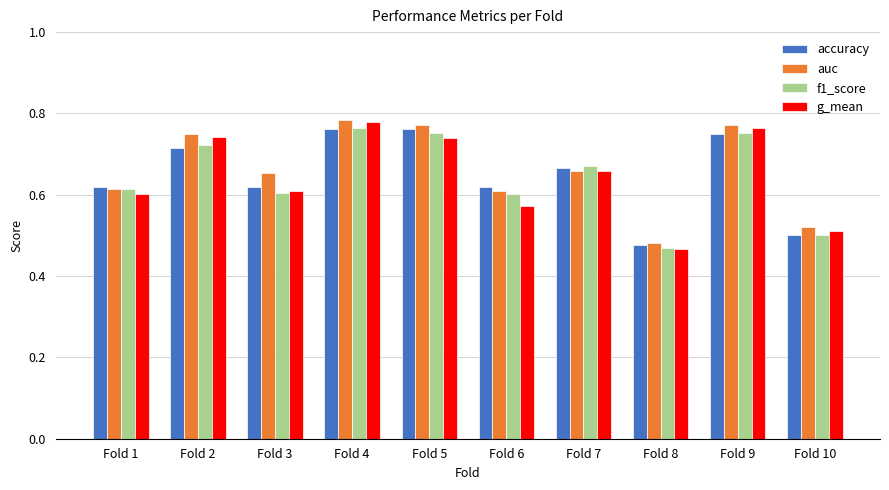

What is the sum of the auc values at Fold 2 and Fold 7?

1.4